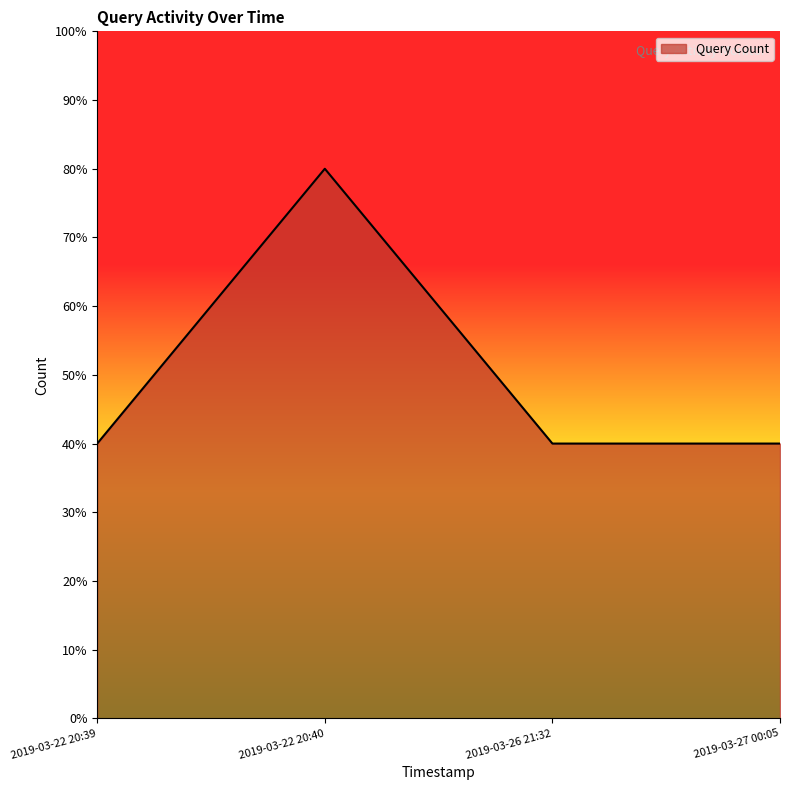

What is the approximate value at 2019-03-22 20:39?

40